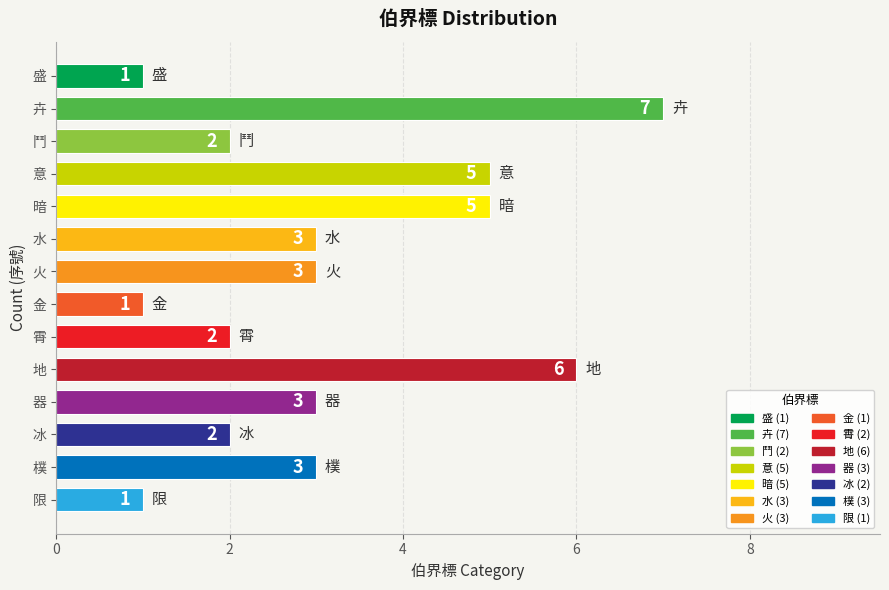

What is the label of the 13th bar from the top?

樸